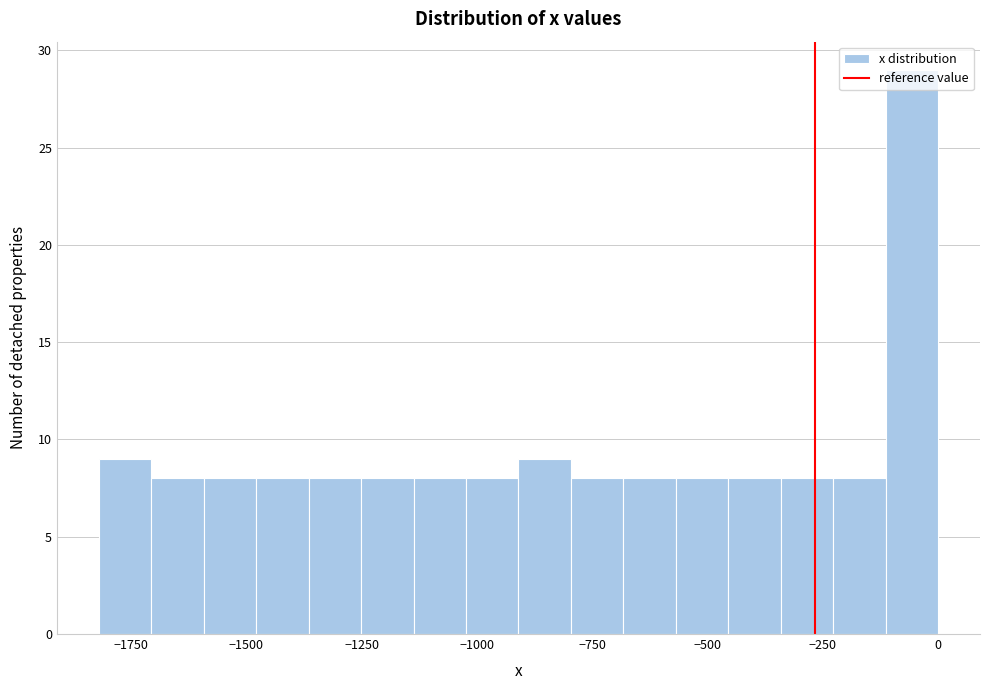

Read against the x-axis, roughly where is the centre of the tallest bar?

-50